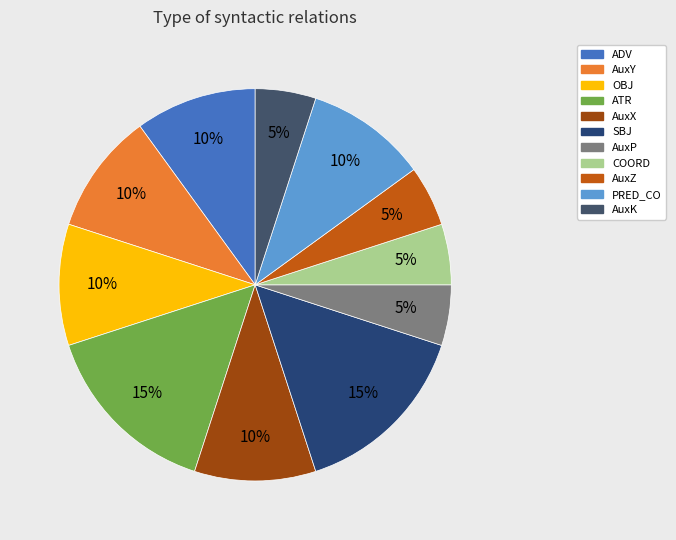

How many slices are in this pie chart?

11